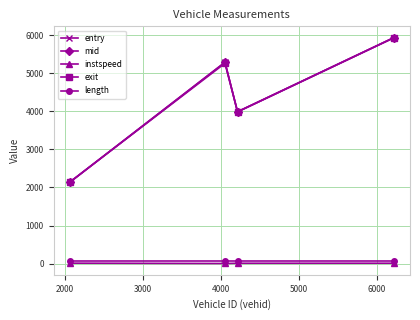

How many interior local peaks does the entry series have?

1